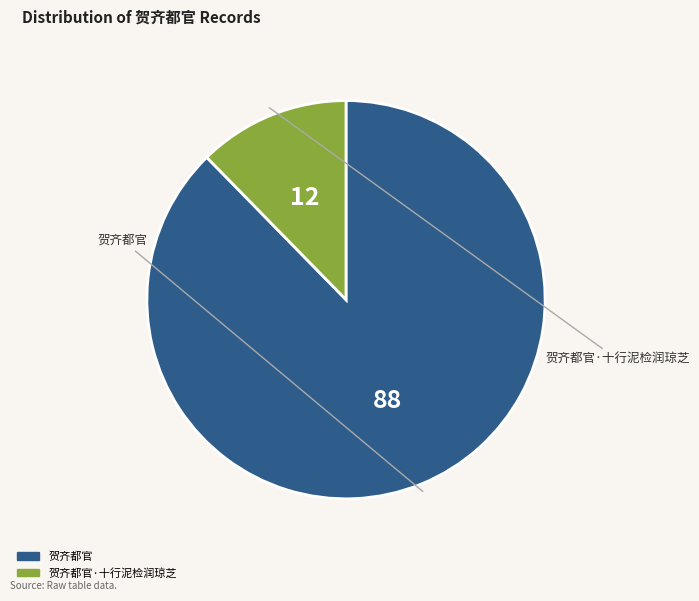

Count the number of slices in the pie.

2